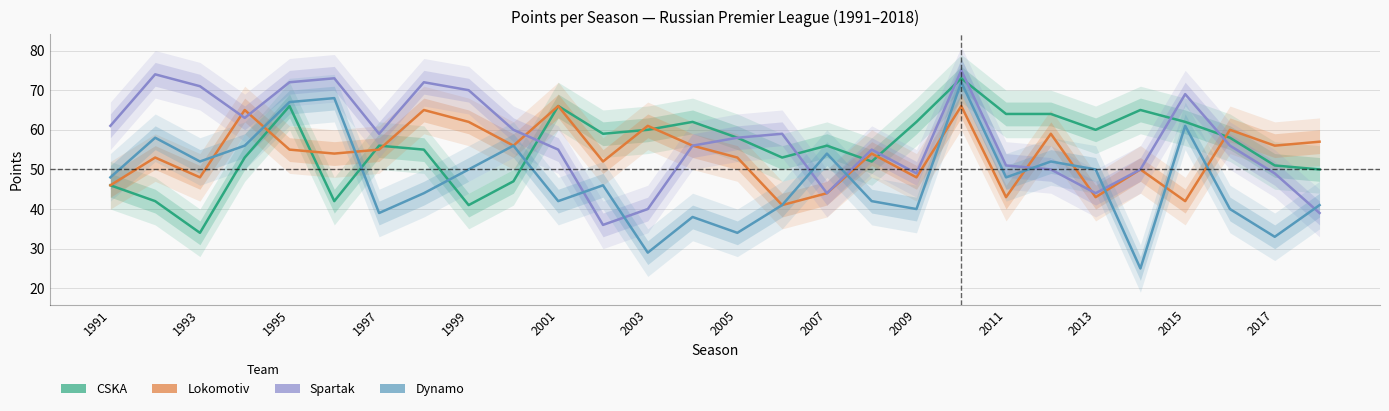

True or false: CSKA and Dynamo cross at least once.

True